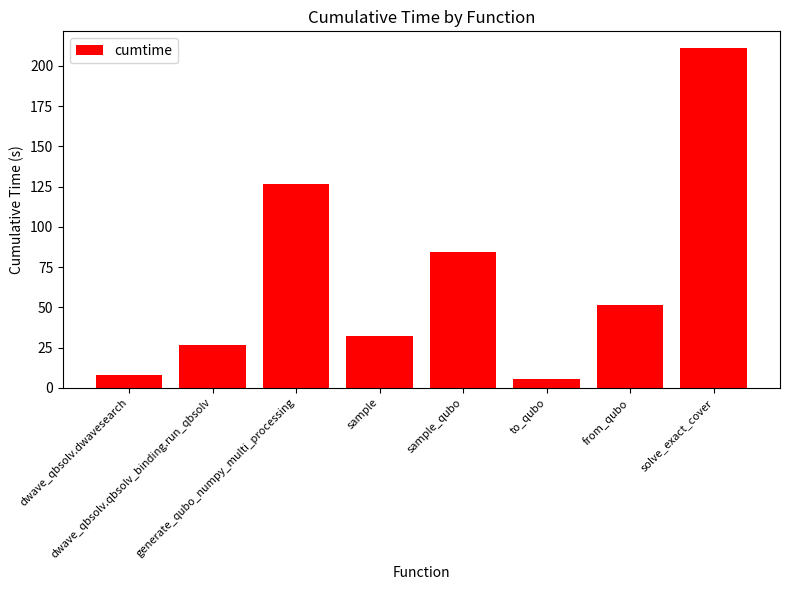

How many data points are above 51?

4